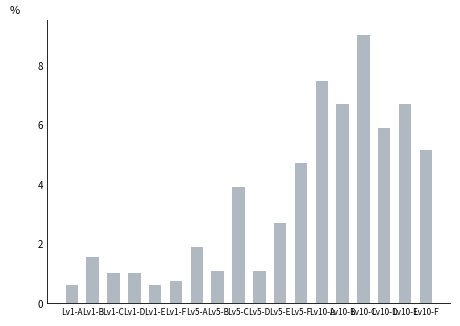

How many data points are above 2?

9